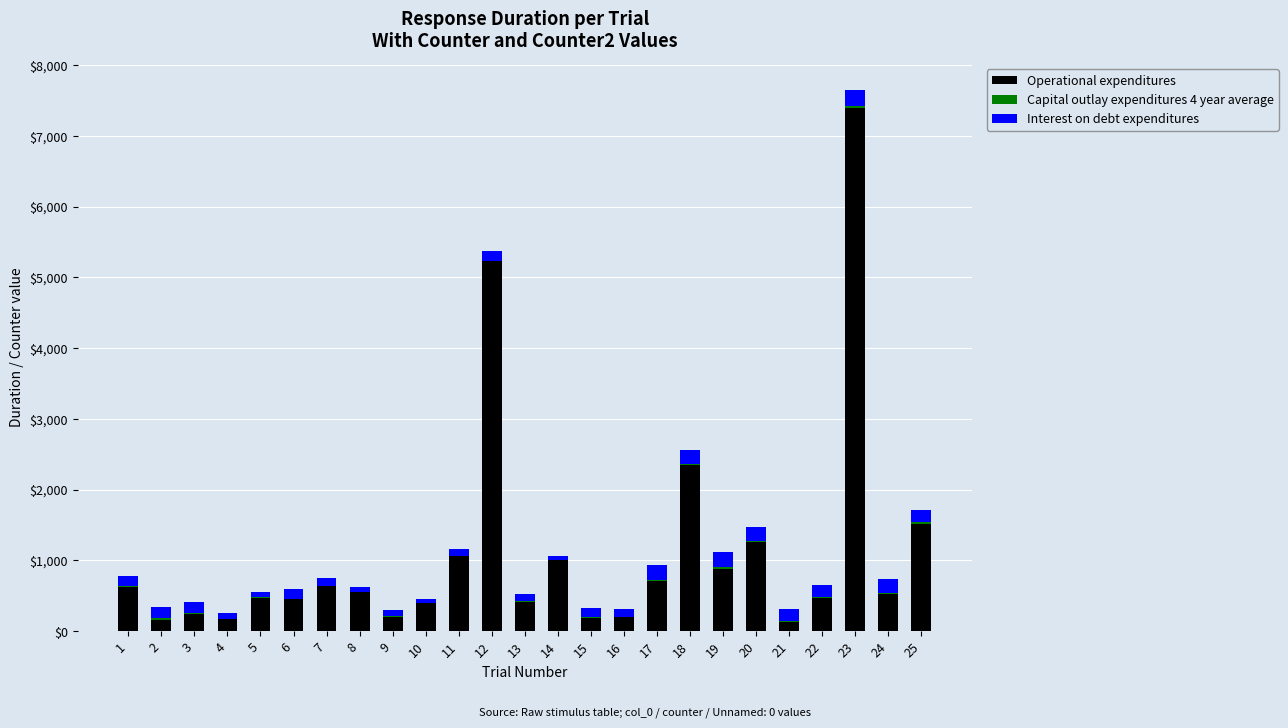

At which category is the sum across all series the highest?

23